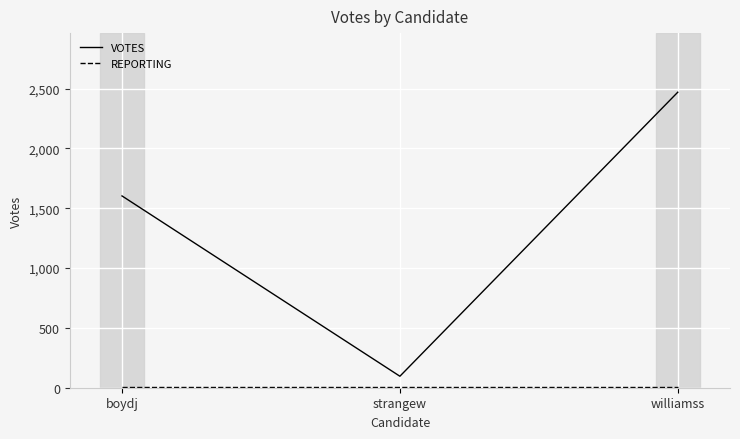

List the labels in order of VOTES value, largest first.

williamss, boydj, strangew